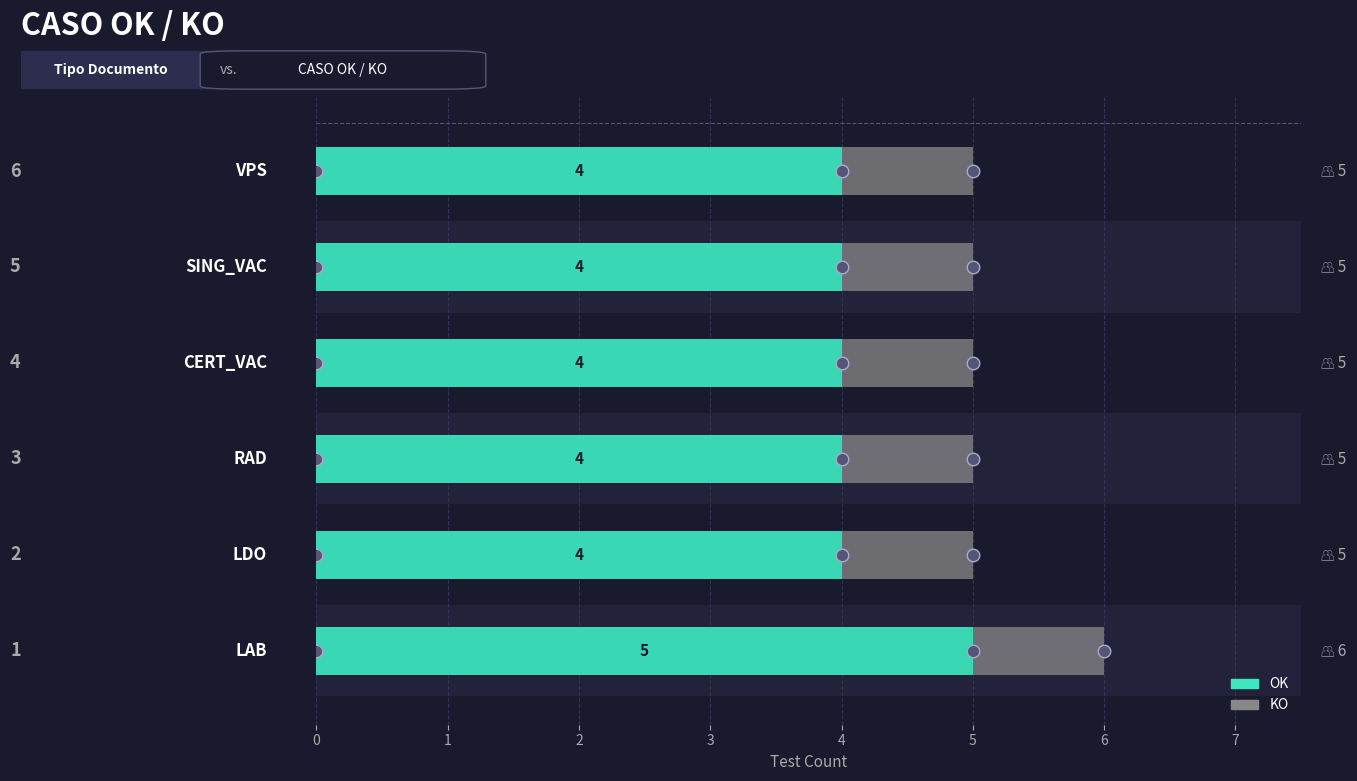

Is the value of OK at 4 greater than the value of KO at 1?

Yes